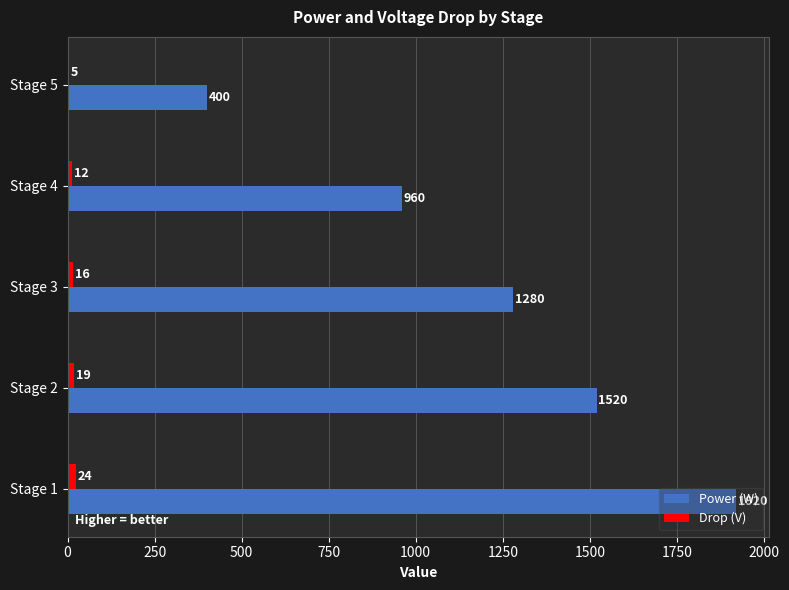

Which series changed the most between Stage 1 and Stage 3?

Power (W)